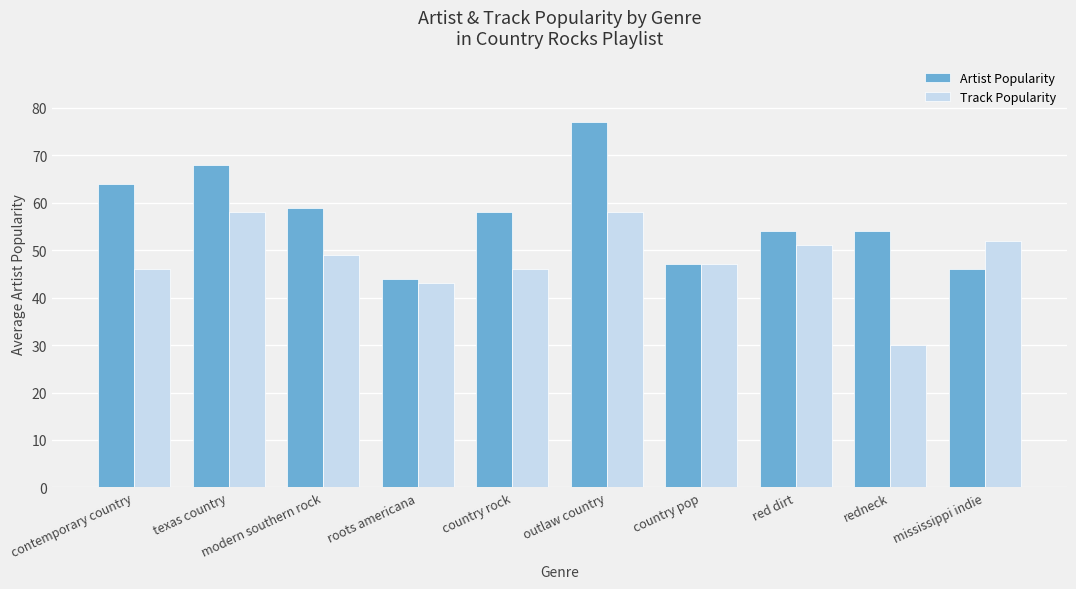

Rank the series at outlaw country from lowest to highest value.

Track Popularity, Artist Popularity